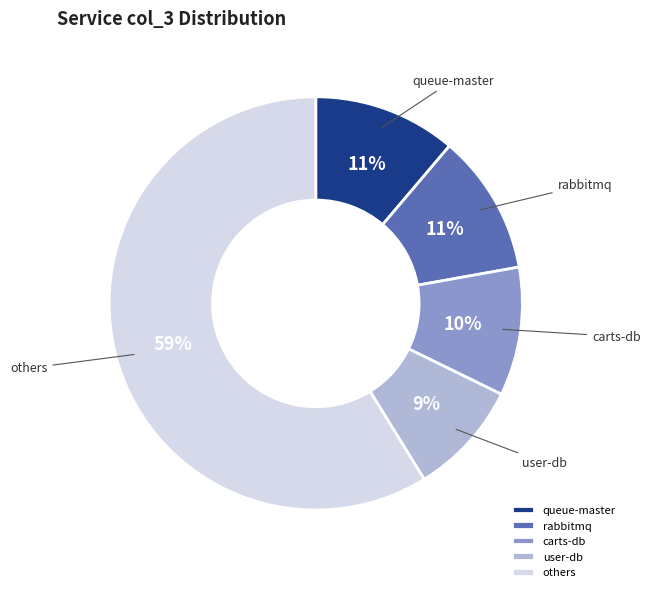

Which category has the biggest portion of the pie?

others